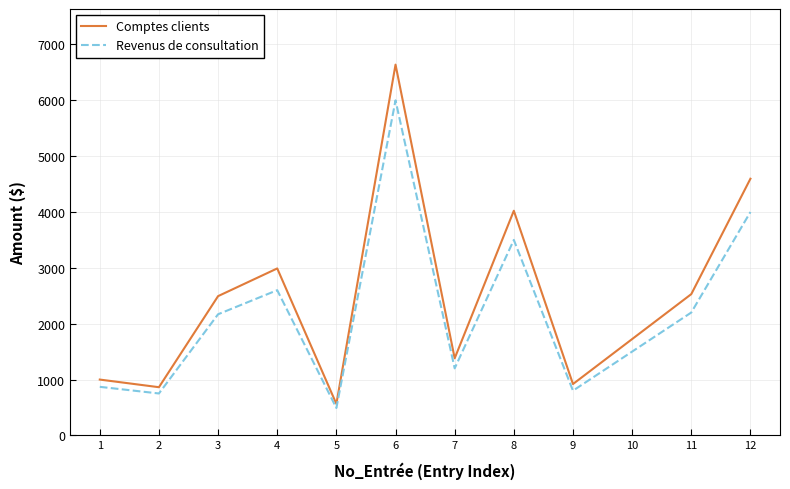

Between 1 and 11, which series saw the biggest shift?

Comptes clients